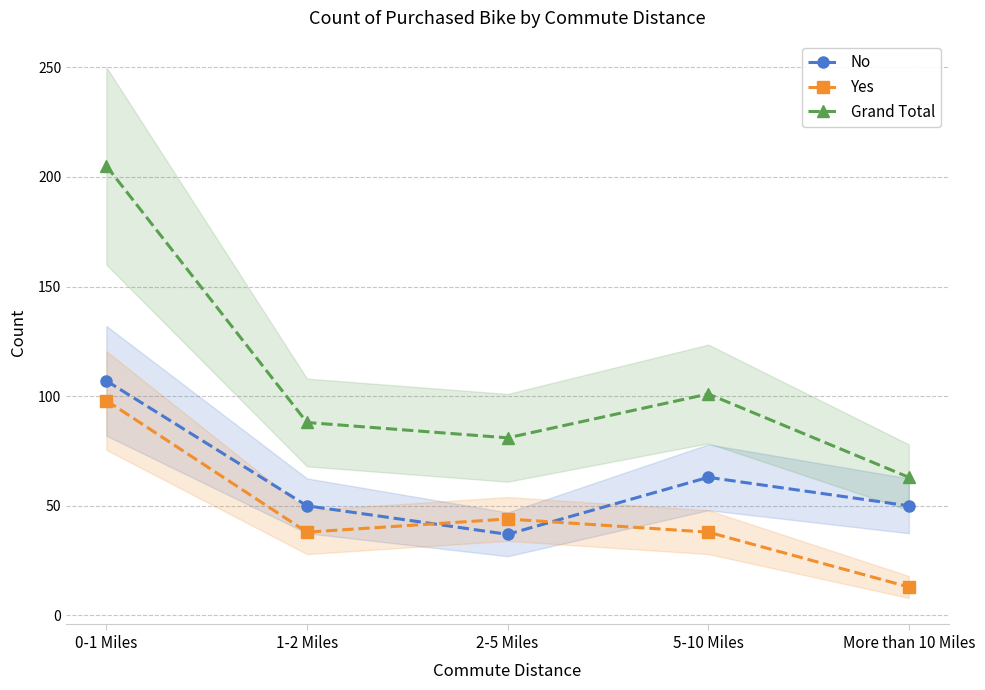

Is the value of No at 0-1 Miles greater than the value of Grand Total at 5-10 Miles?

Yes